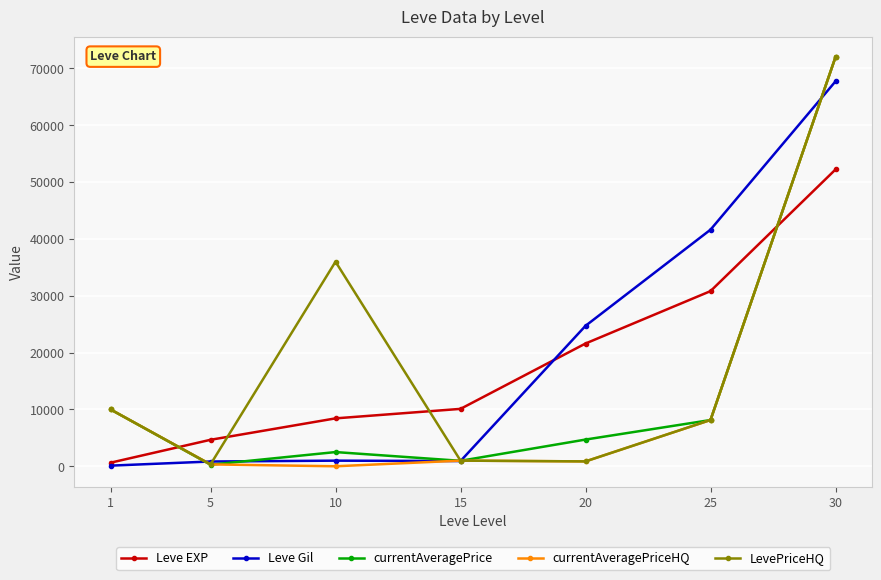

Between which two adjacent categories do Leve EXP and currentAveragePriceHQ first intersect?

1 and 5